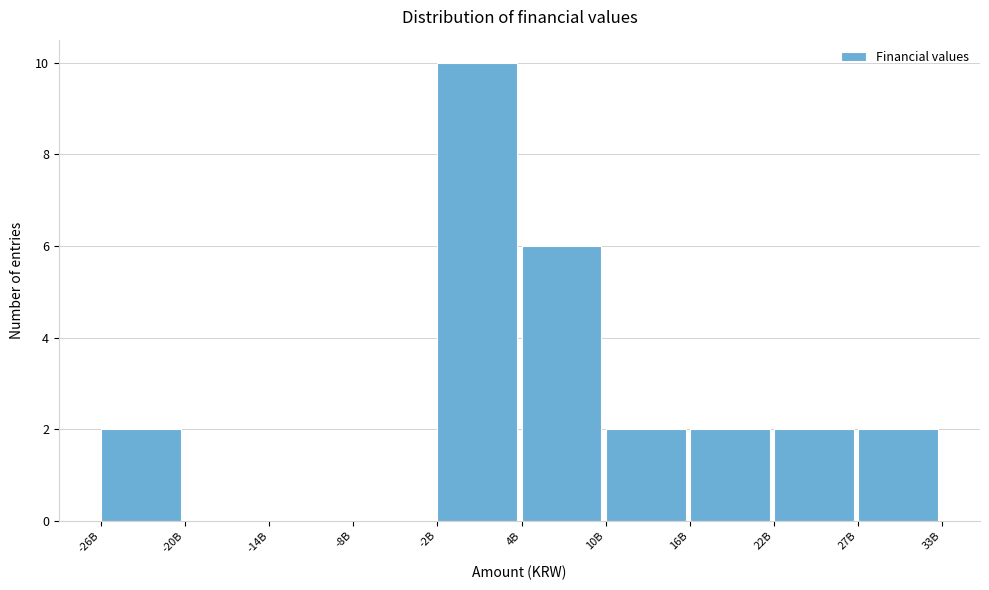

Reading left to right, what are all the values shown in this chart?

-26B=2	-20B=0	-14B=0	-8B=0	-2B=10	4B=6	10B=2	16B=2	22B=2	27B=2